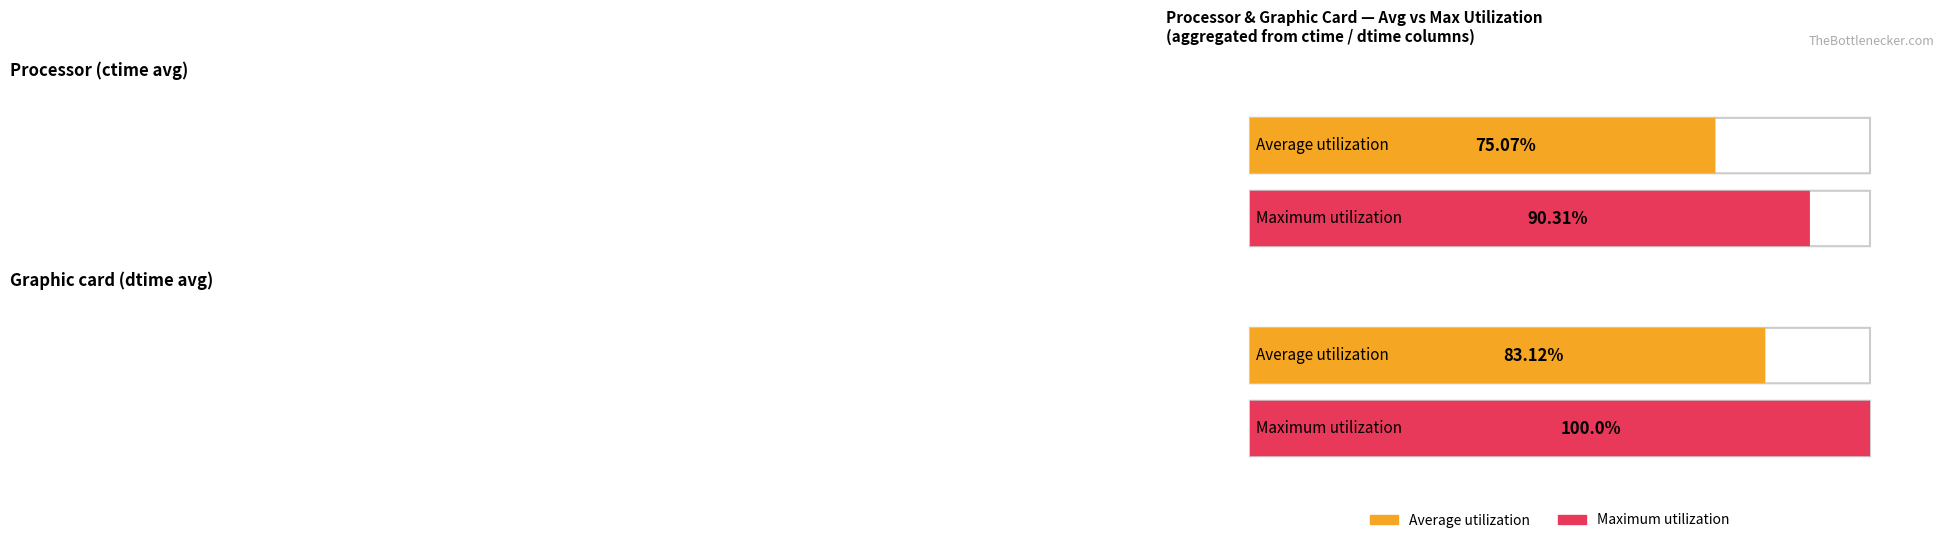

Between ctime and dtime, which series saw the biggest shift?

Maximum utilization